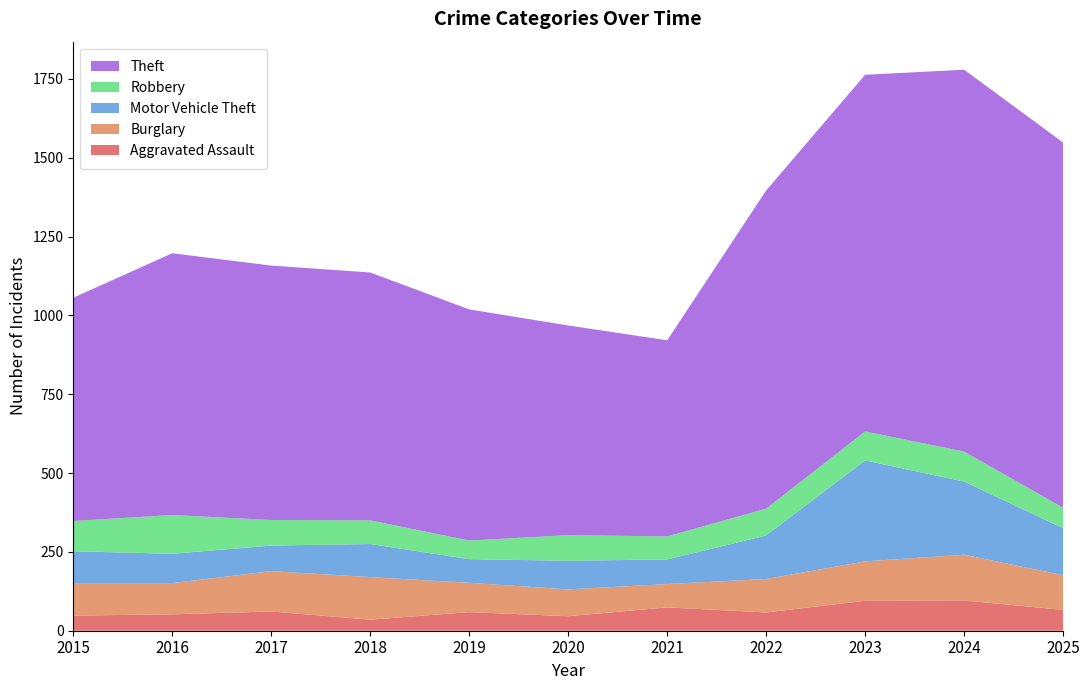

Reading left to right, extract all data points from this chart.

Aggravated Assault: 48	52	61	35	59	46	74	58	95	96	66
Burglary: 103	99	128	135	93	85	74	106	125	145	110
Motor Vehicle Theft: 101	93	81	105	75	91	78	138	320	232	149
Robbery: 96	123	81	75	59	81	73	85	92	95	65
Theft: 708	830	807	786	733	665	622	1009	1131	1211	1158